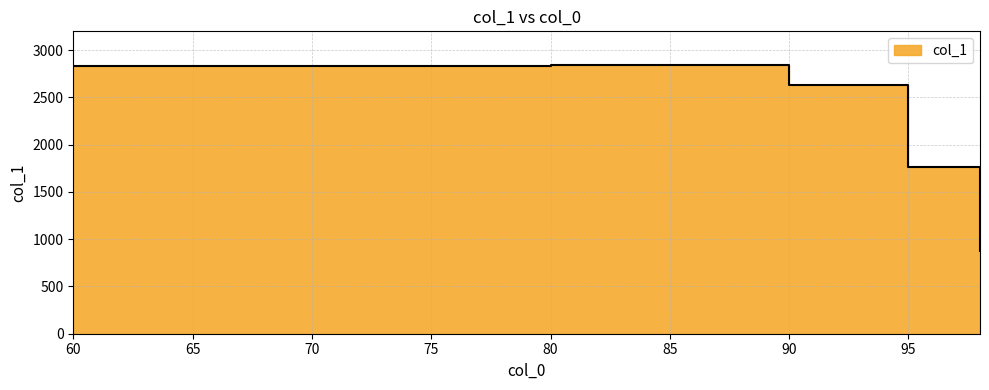

At which label does the data first exceed 2636?

60